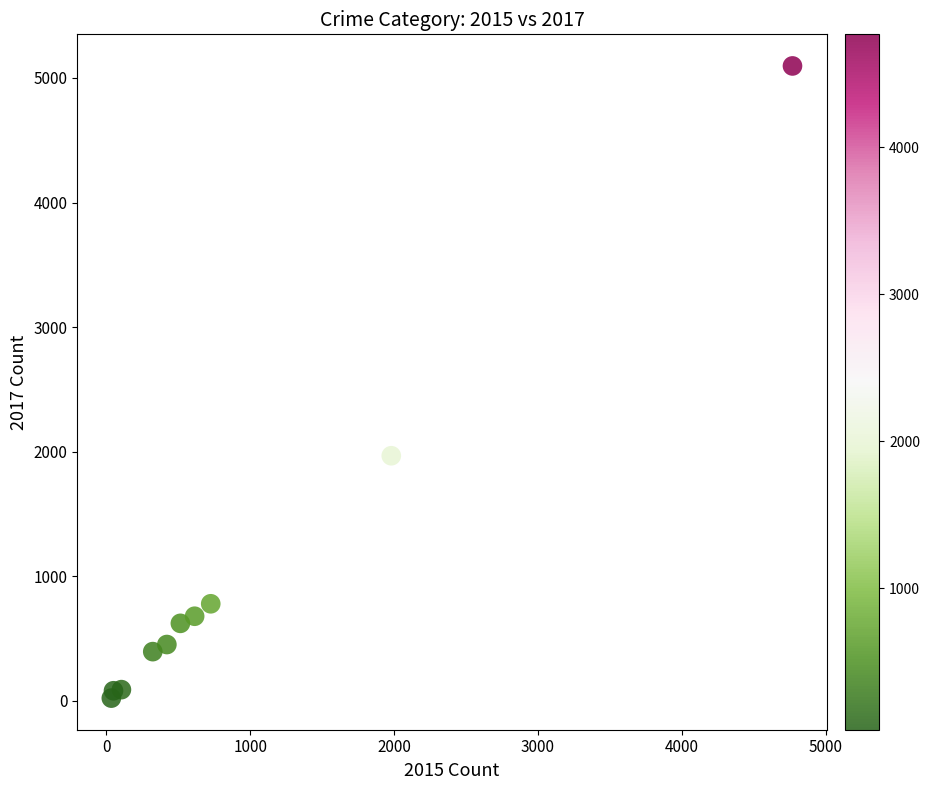

What Y value in the scatter plot is closest to 2559?

1968